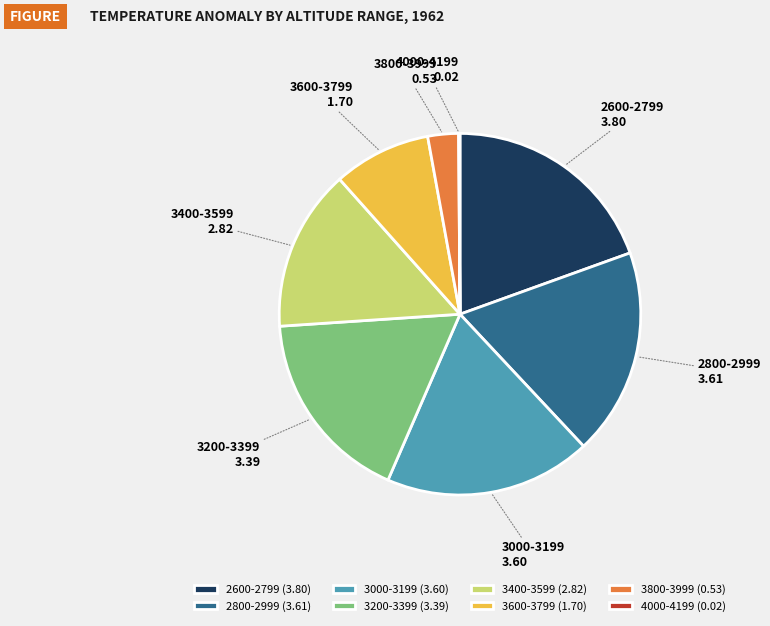

True or false: 3000-3199 accounts for 13% of the total.

False